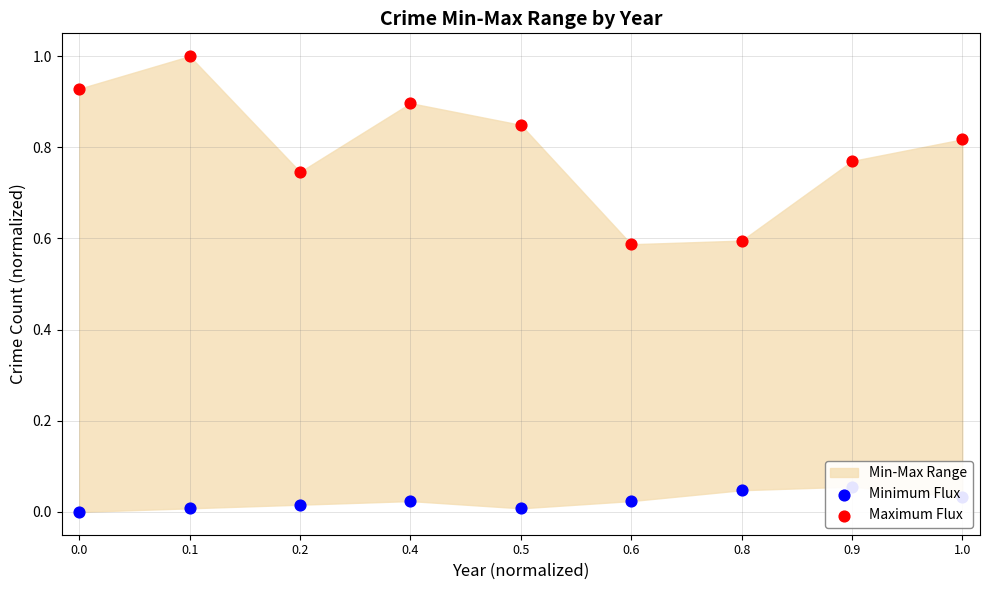

What is the total value across all series at 1.0?

0.8